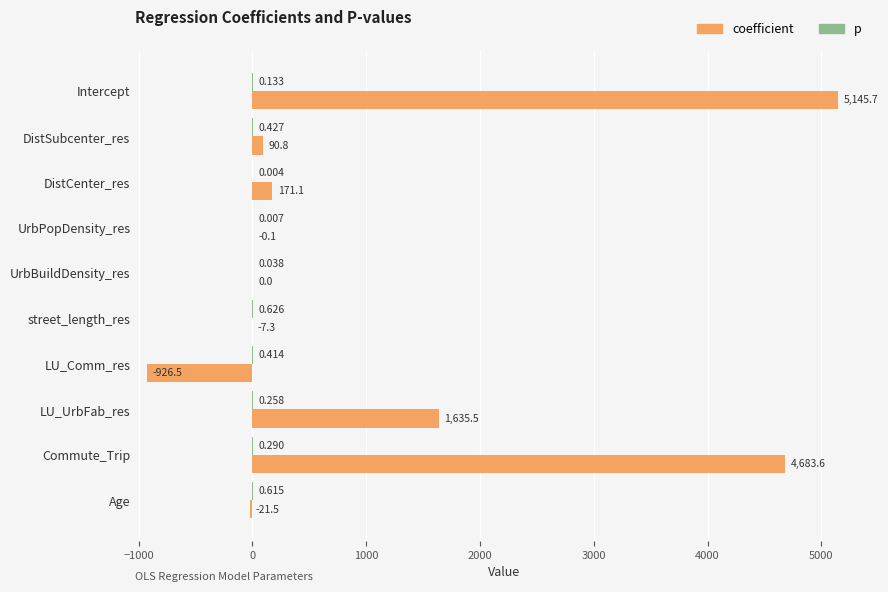

Between street_length_res and Age, which series saw the biggest shift?

coefficient